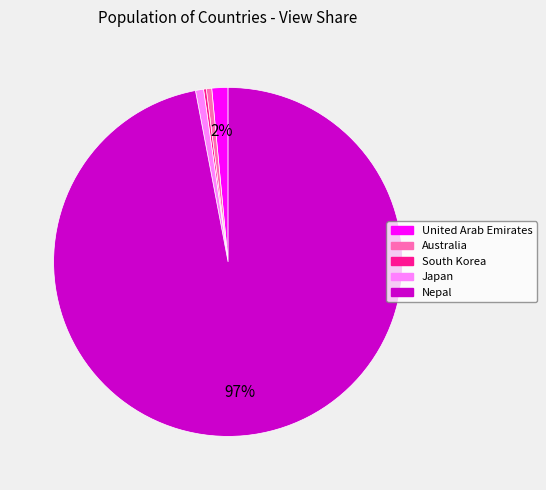

To the nearest percent, what is the difference between the largest and smallest slice percentages?

97%